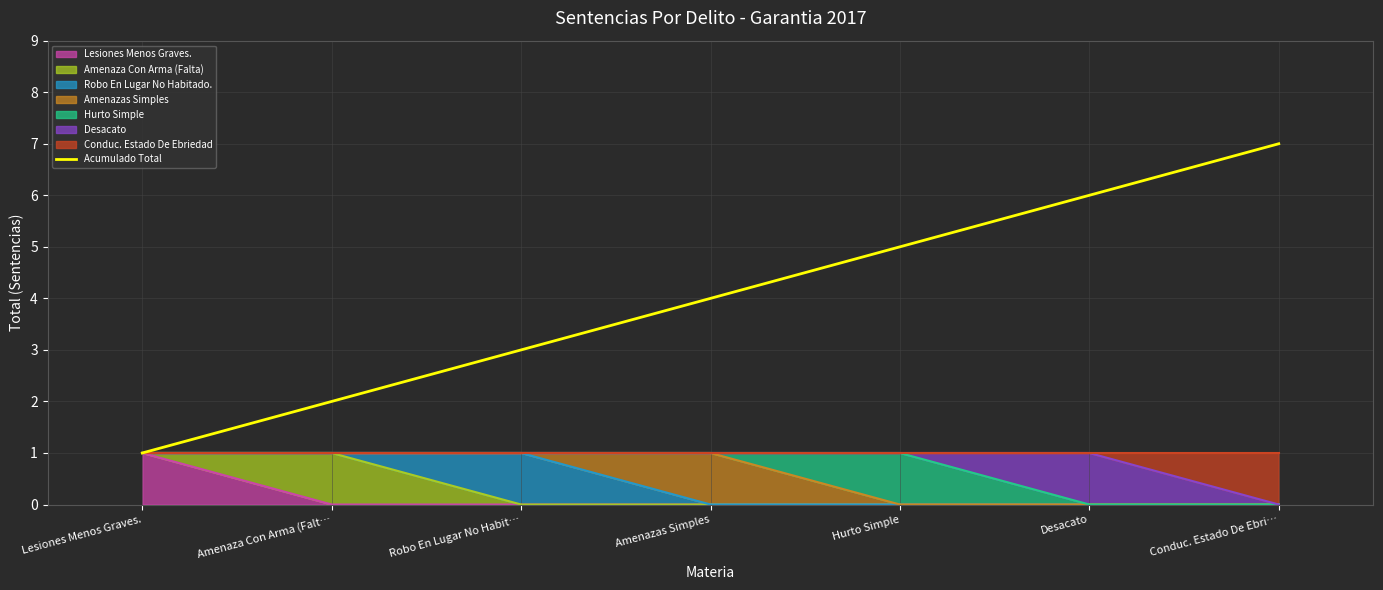

Count the number of categories in the chart.

7